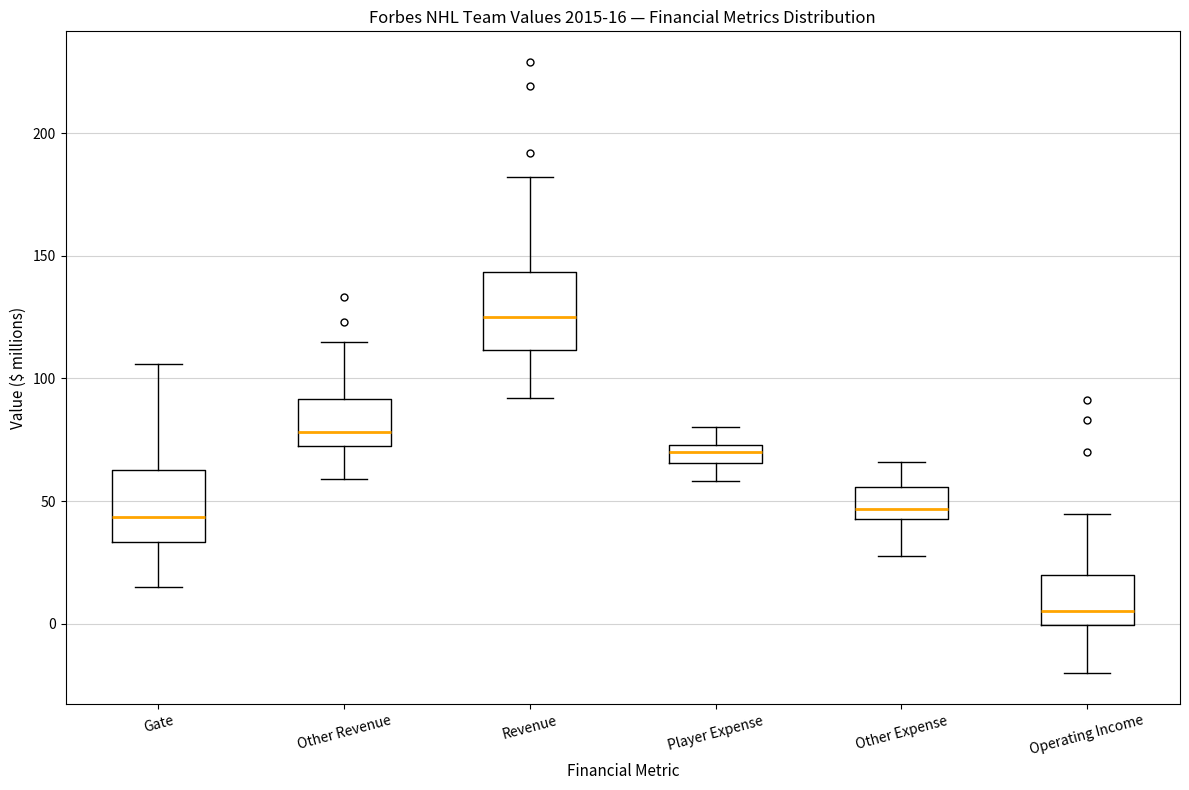

Which box's median line is the lowest?

Operating Income